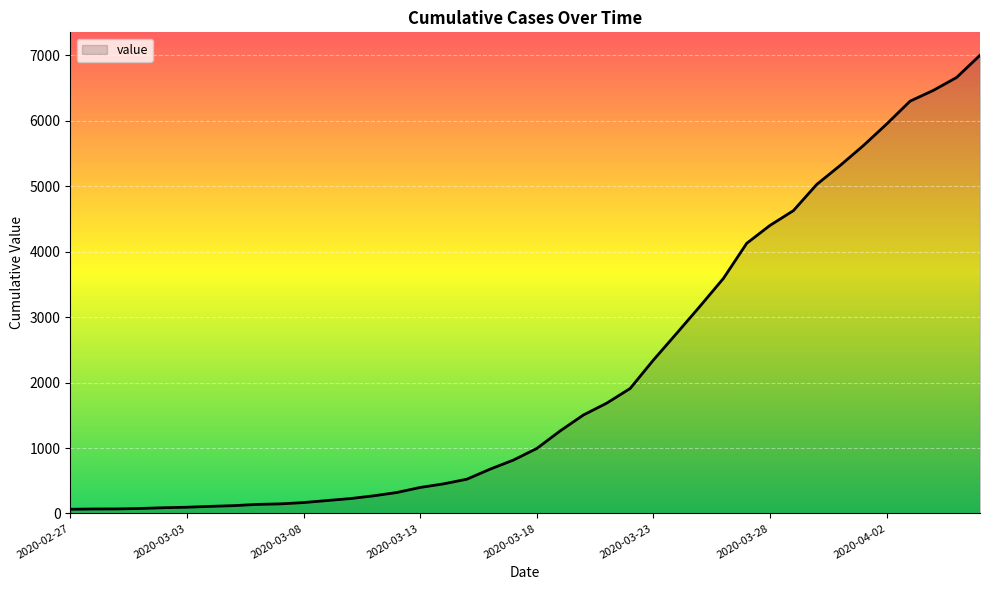

What is the difference between the maximum and minimum values?

6939